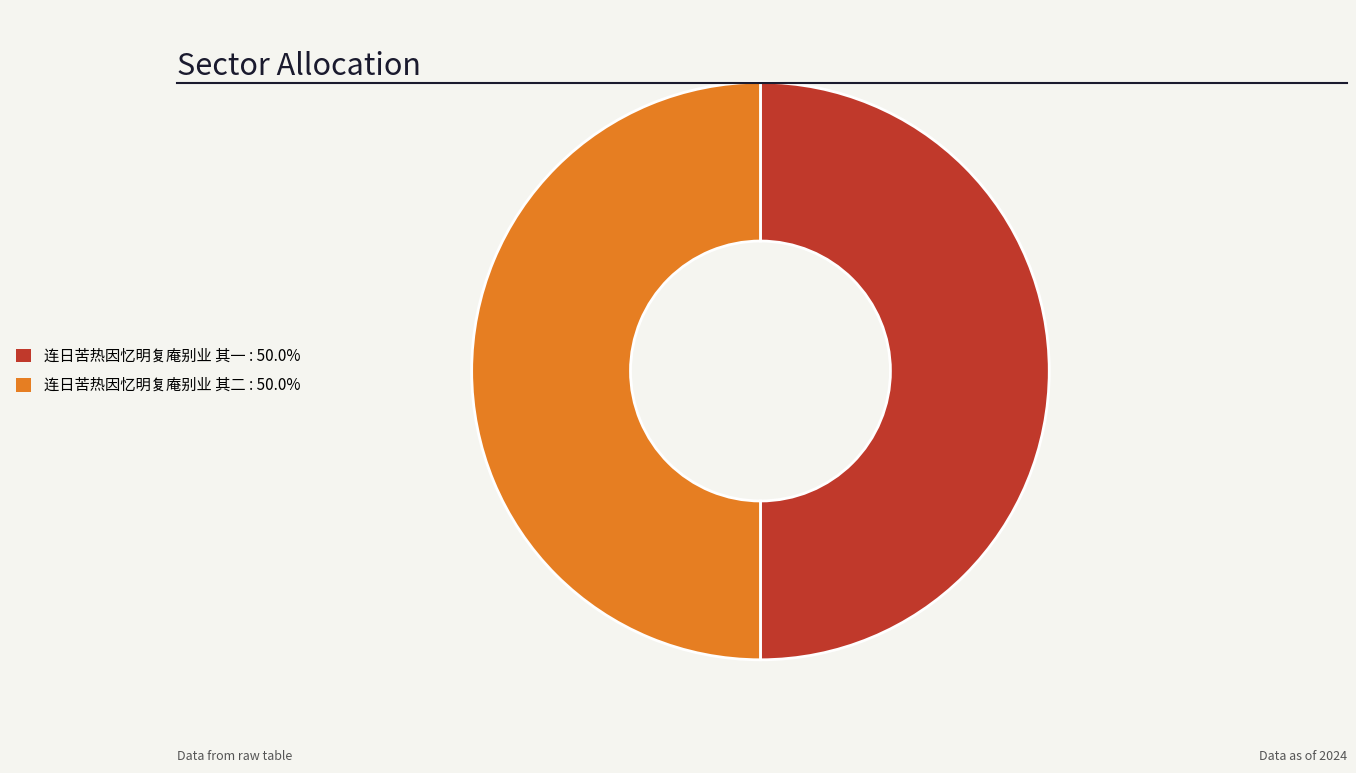

True or false: 连日苦热因忆明复庵别业 其一 accounts for 39% of the total.

False